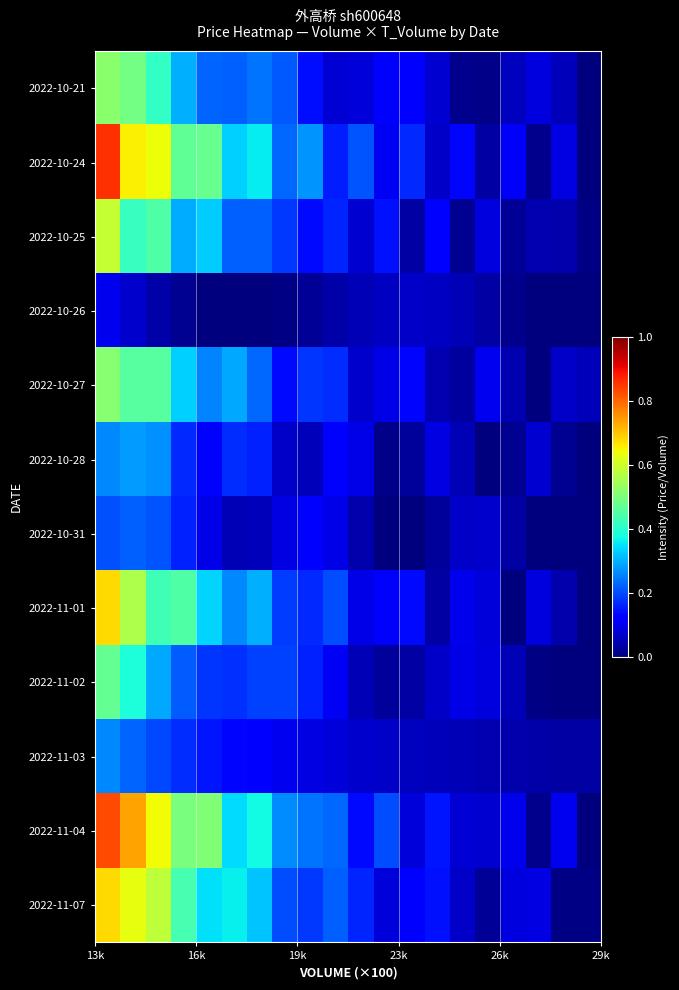

How many distinct data groups are displayed?

12